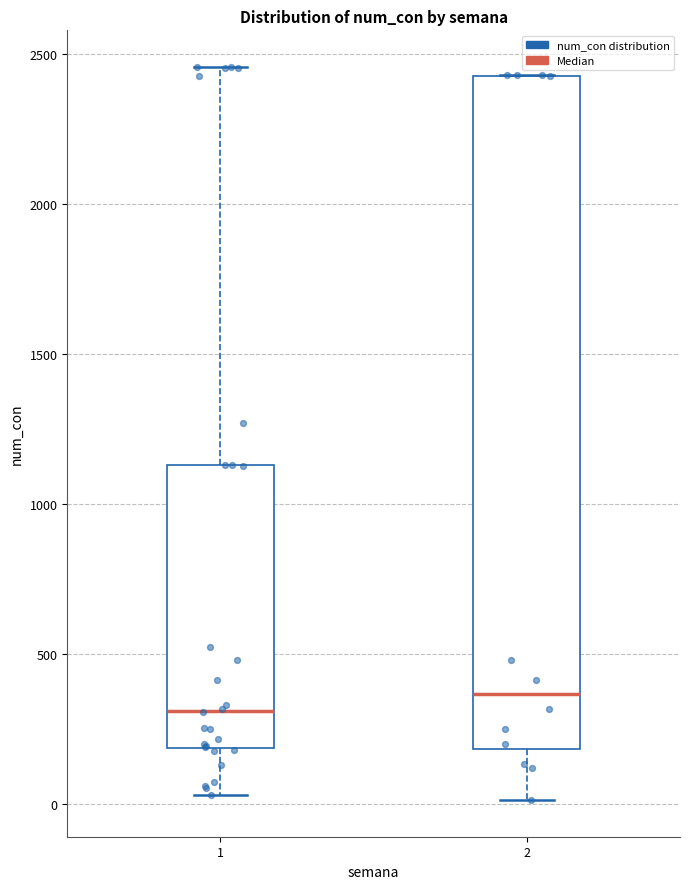

Reading left to right, transcribe this box plot: for each box, give where its median line is, the range the box spans, and where its two whiskers end, as read against the y-axis. The values are not printed on the chart, so give them approximately, as read against the axis.

1: median 300, box 200 to 1150, whiskers 50 to 2450
2: median 350, box 200 to 2450, whiskers 0 to 2450